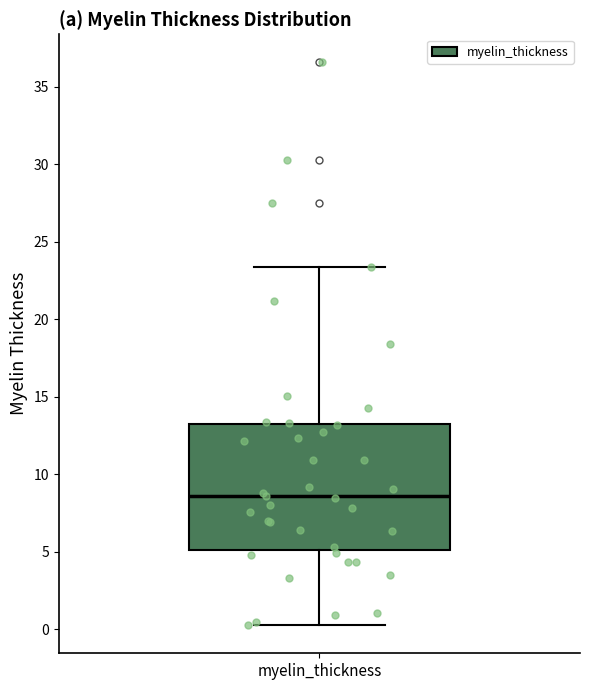

Read this box plot against the y-axis: the position of the median line, the range covered by the box, and the ends of both whiskers. The values are not printed on the chart, so give them approximately, as read against the axis.

median 8.5, box 5.0 to 13.0, whiskers 0.5 to 23.5